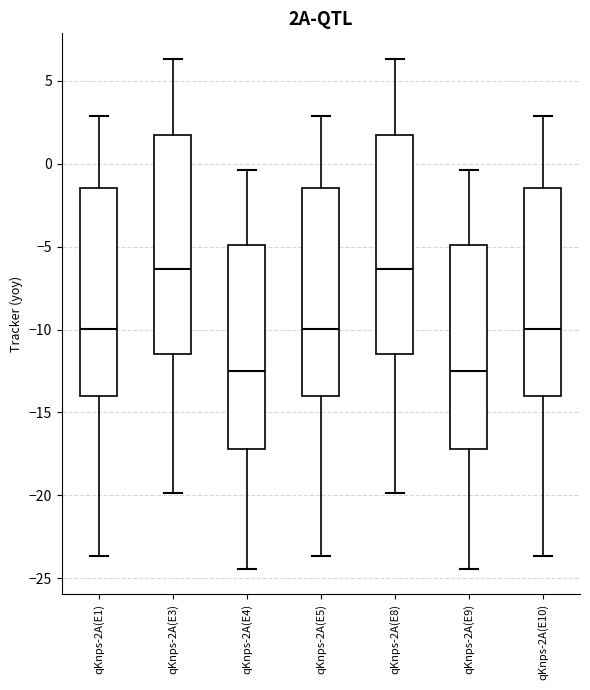

Where does the lower whisker of the box for qKnps-2A(E9) end on the y-axis? The values are not printed on the chart, so give them approximately, as read against the axis.

-24.5